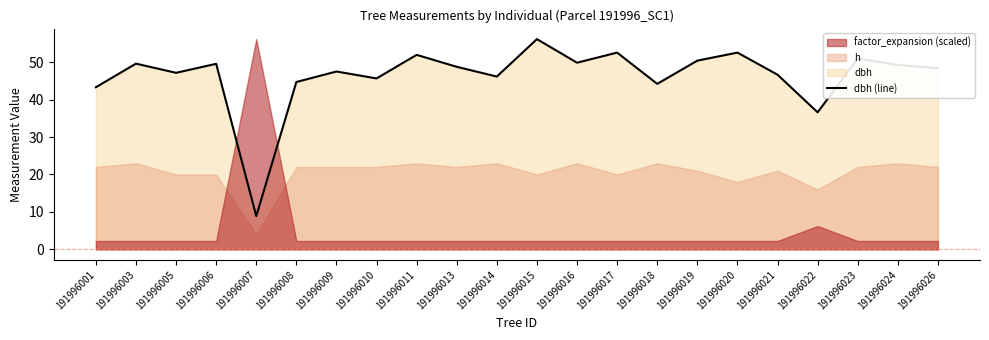

Is it true that the value at 191996009 is 47.5?

True